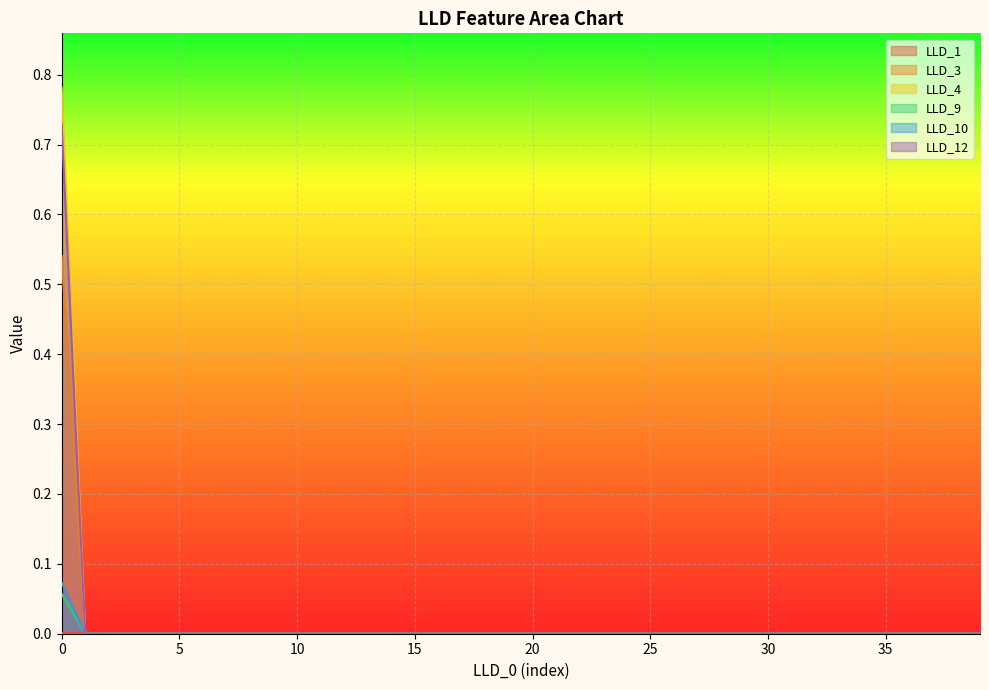

How many lines are shown in the chart?

6